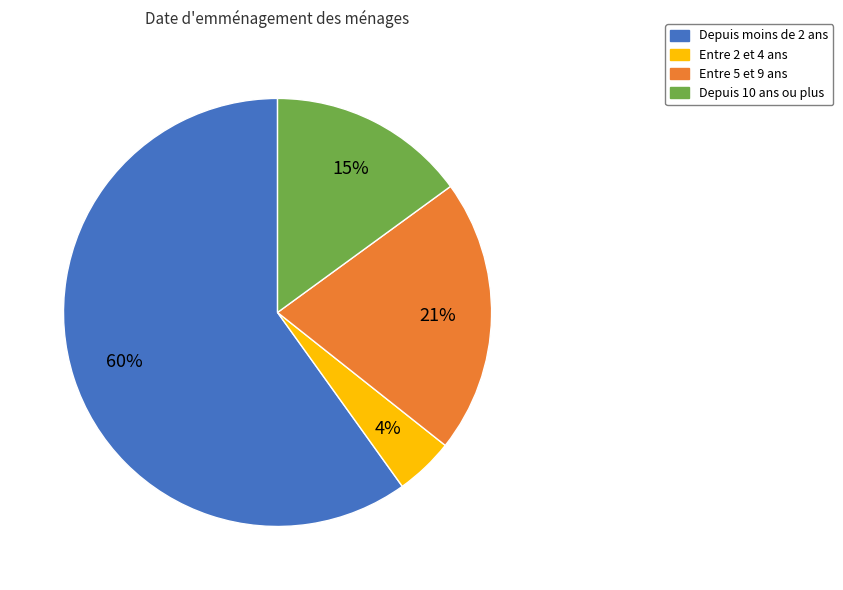

Count the number of slices in the pie.

4